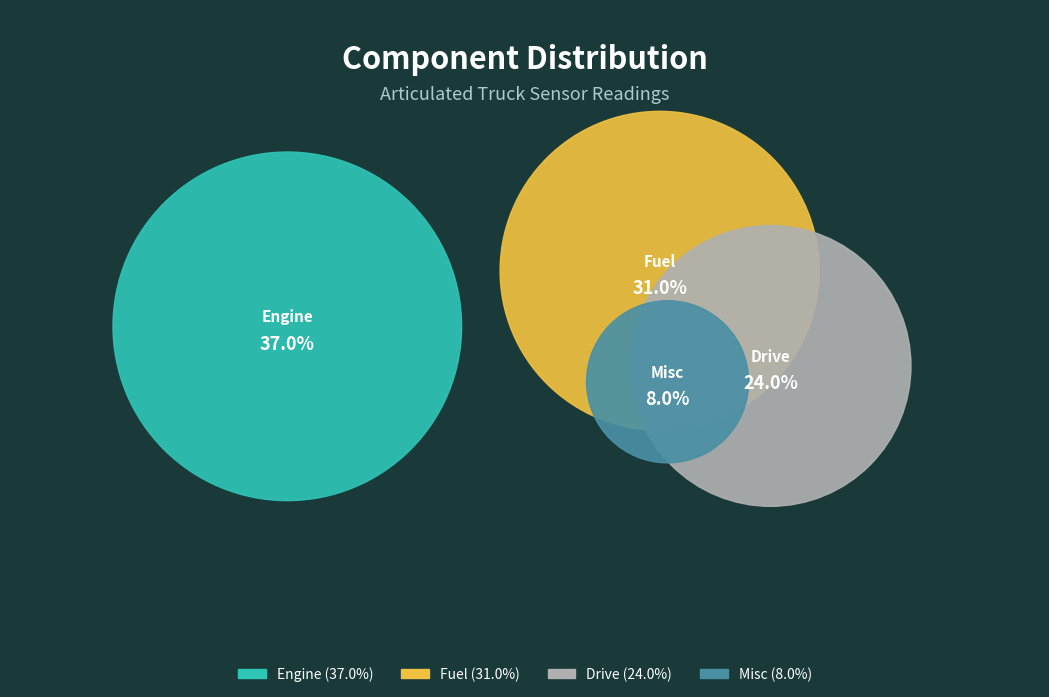

To the nearest percent, what portion does Drive represent?

24%